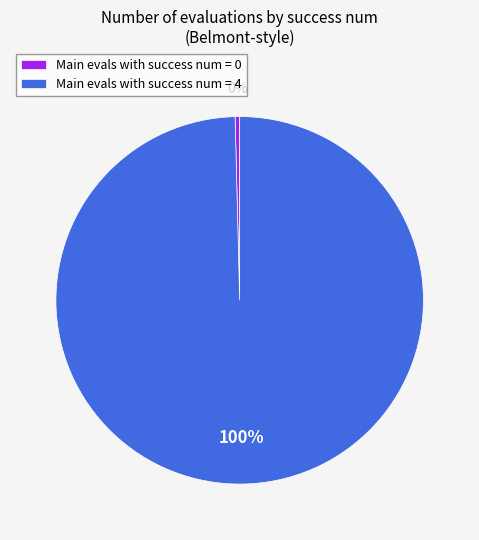

Which has a higher value, Main evals with success num = 4 or Main evals with success num = 0?

Main evals with success num = 4